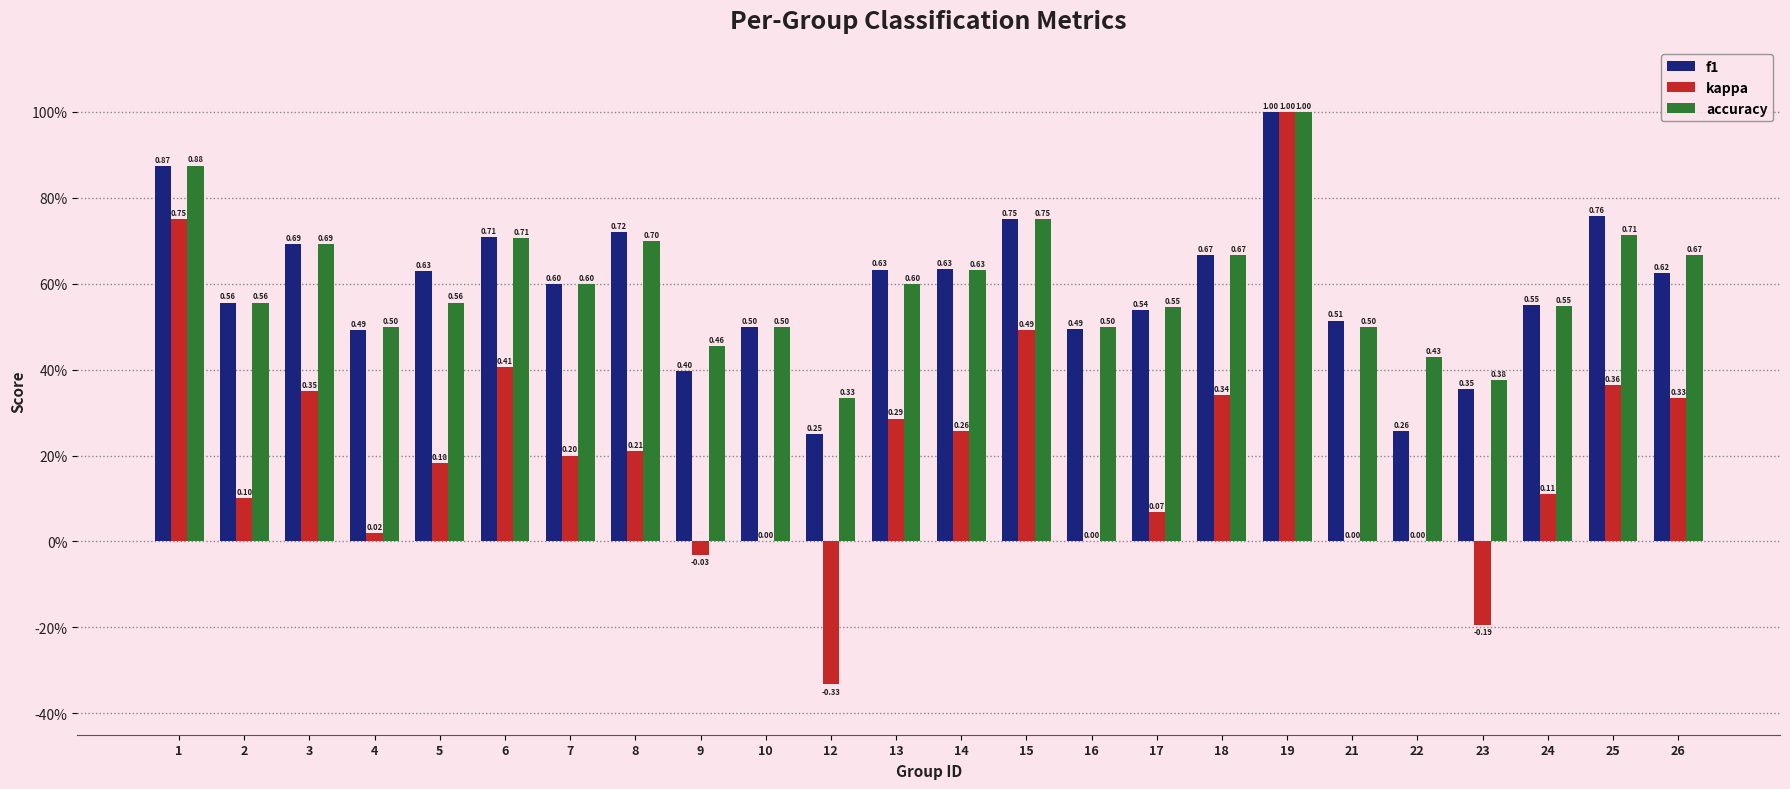

At which label does kappa reach its peak?

19